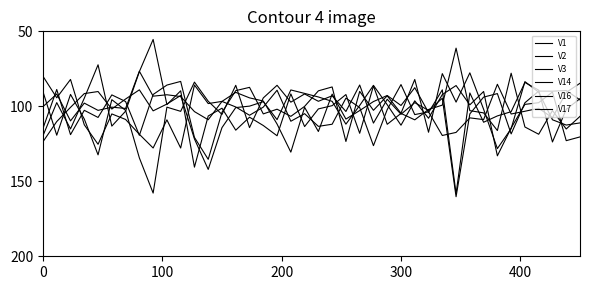

Reading left to right, transcribe all the data shown in this chart.

V1: 114.7	88.8	118.9	102.7	107.4	92.4	96.8	119.4	92.1	85.8	83.4	120.7	135.4	104.0	89.5	87.4	105.0	101.9	106.7	100.0	89.7	87.1	123.4	90.0	102.7	93.0	104.6	82.1	117.3	78.2	97.2	77.7	102.0	128.2	114.9	83.5	90.6	109.0	112.5	111.1
V2: 100.2	91.8	109.7	97.9	102.7	100.6	101.4	76.6	93.2	92.3	93.5	103.5	109.0	96.7	90.7	94.4	96.5	111.8	130.6	100.7	116.8	91.9	108.5	102.8	96.8	92.8	99.4	87.6	104.1	89.0	158.2	91.1	110.6	106.4	103.6	84.1	89.2	123.8	102.0	94.9
V3: 123.6	110.2	100.7	91.5	90.1	101.8	95.1	89.0	103.0	98.5	92.8	121.7	142.1	114.2	100.8	99.9	96.9	108.9	89.1	91.4	93.8	96.7	111.9	99.4	86.0	99.0	112.6	96.3	108.0	92.2	86.1	99.0	90.1	133.0	114.4	98.7	97.6	90.5	122.9	120.4
V14: 90.3	119.3	92.1	108.5	132.4	95.6	102.7	134.4	157.8	100.6	103.4	83.9	96.6	105.4	86.0	114.2	94.4	86.0	97.2	91.8	96.6	93.0	103.5	85.8	111.2	95.3	105.3	97.5	102.8	94.6	160.3	105.1	93.9	91.5	118.4	97.6	89.9	89.9	89.4	95.7
V16: 119.6	97.5	115.1	94.6	72.3	113.2	103.2	76.9	55.4	98.9	89.7	140.6	106.5	101.3	115.9	107.3	112.8	119.6	91.7	113.5	101.7	99.6	92.2	118.0	86.4	112.0	104.7	109.0	102.1	99.2	61.2	102.9	104.4	116.1	77.9	113.8	118.6	102.8	115.1	106.7
V17: 80.0	94.3	82.1	112.3	125.3	105.1	108.8	118.7	127.8	109.0	127.8	85.8	98.2	96.7	100.4	106.0	100.5	89.3	110.0	104.9	113.4	111.9	94.6	100.8	126.2	102.2	85.5	105.5	103.7	119.5	117.4	107.7	108.9	85.3	105.1	103.3	101.3	107.6	90.7	84.6